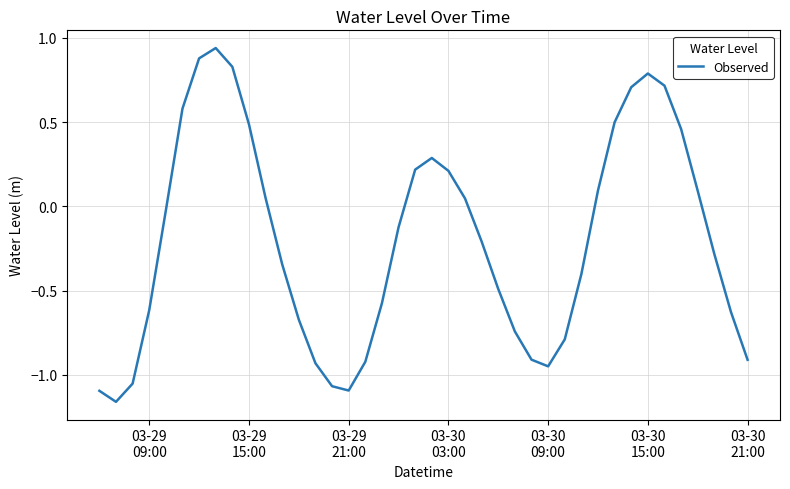

What is the difference between the maximum and minimum values?

2.1